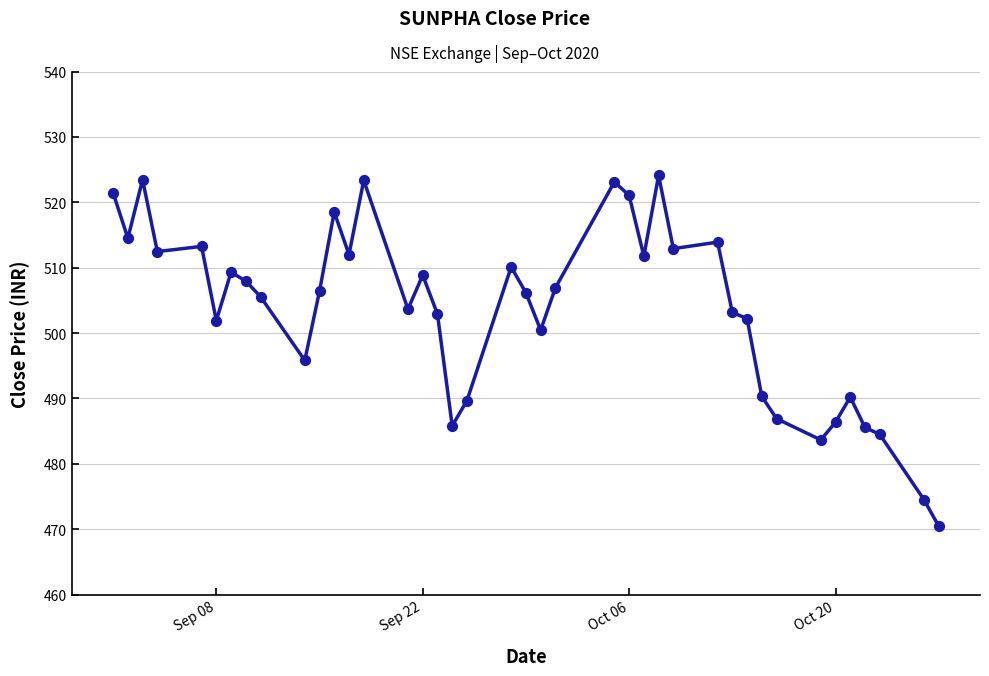

What is the maximum value shown in the chart?

524.1